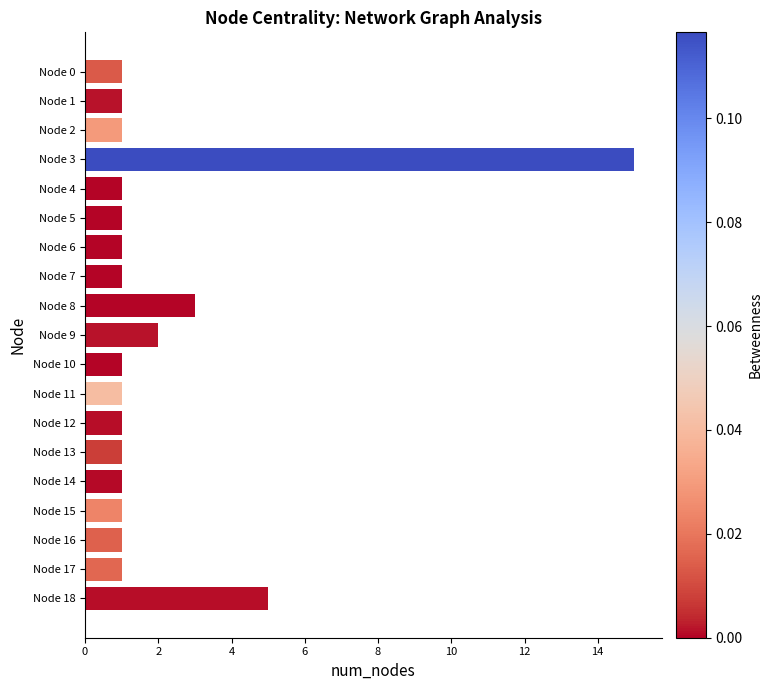

What is the sum of all values?

40